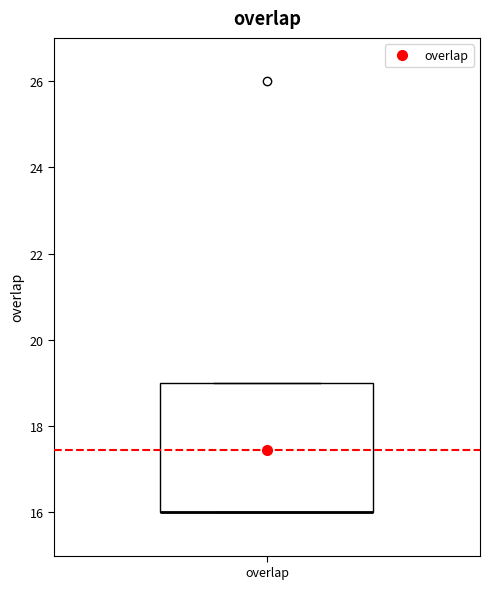

Where is the lower edge of the box for overlap on the y-axis? The values are not printed on the chart, so give them approximately, as read against the axis.

16